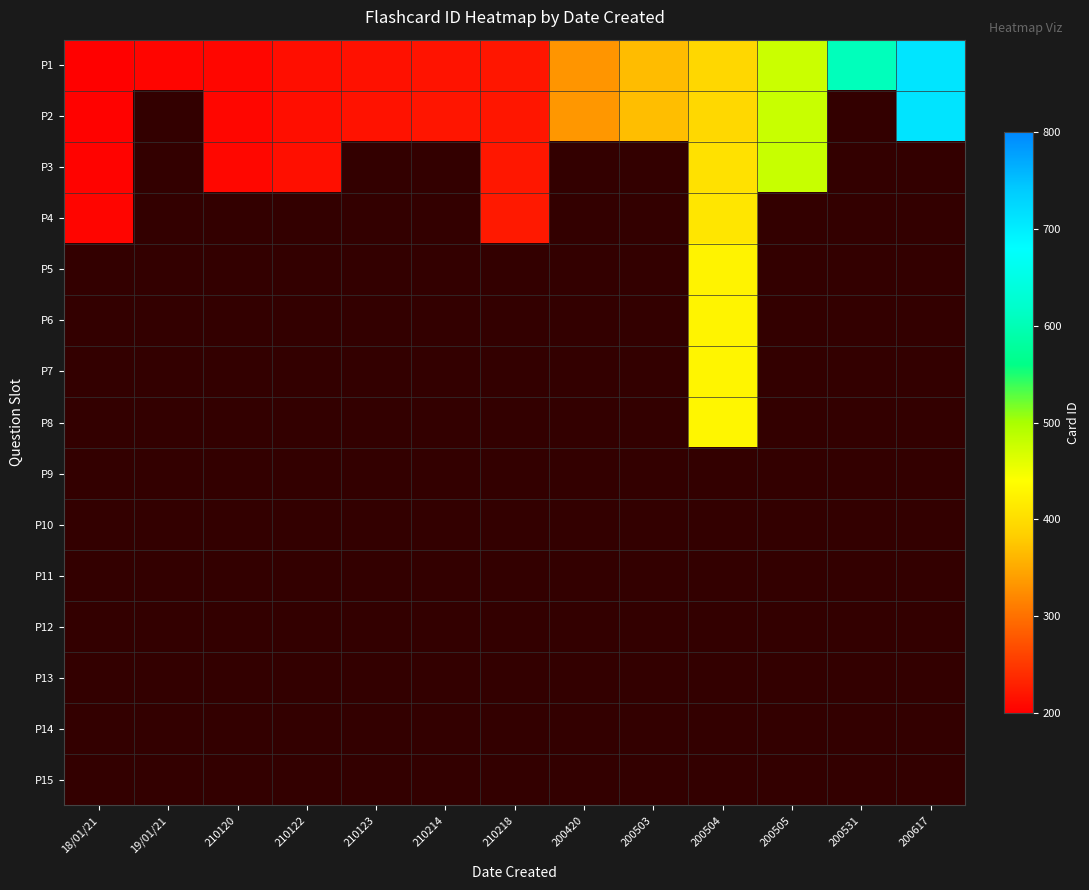

Which series has the largest total across all categories?

P1